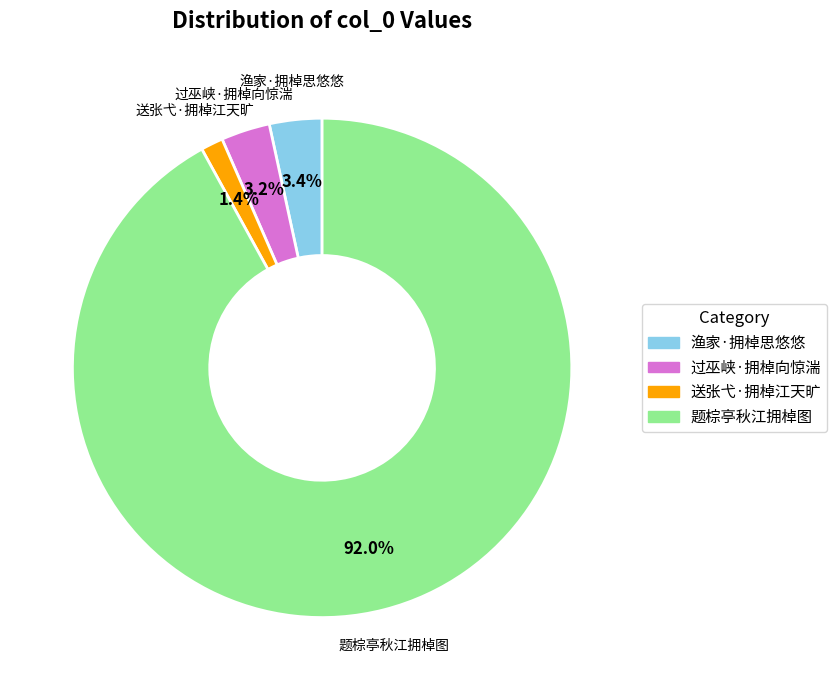

Which category has the smallest portion of the pie?

送张弋·拥棹江天旷